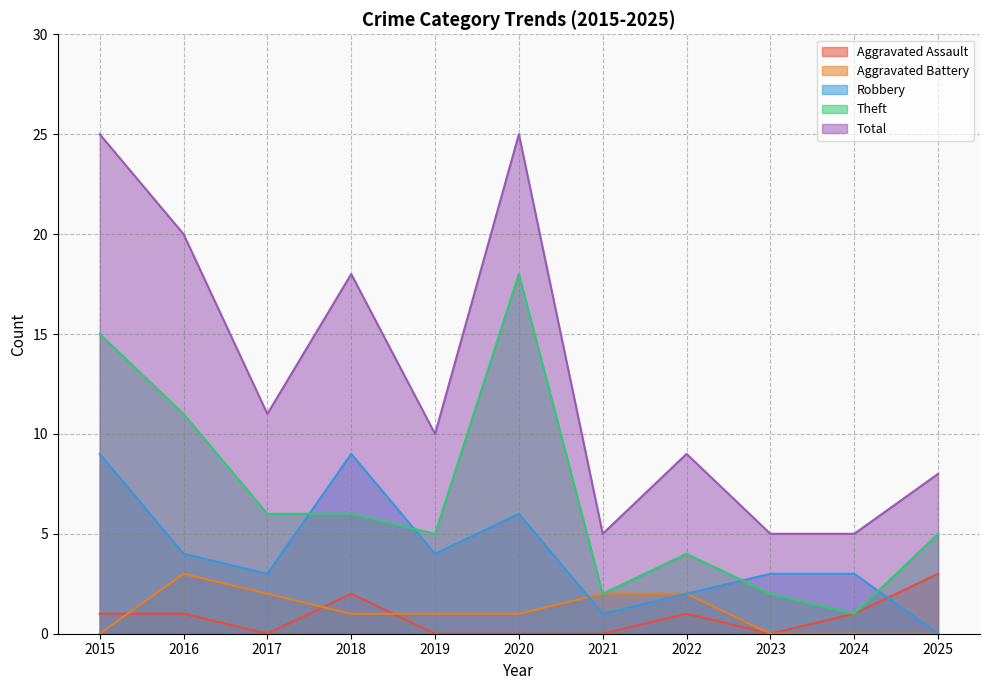

Is the value of Aggravated Battery at 2022 greater than the value of Aggravated Assault at 2017?

Yes